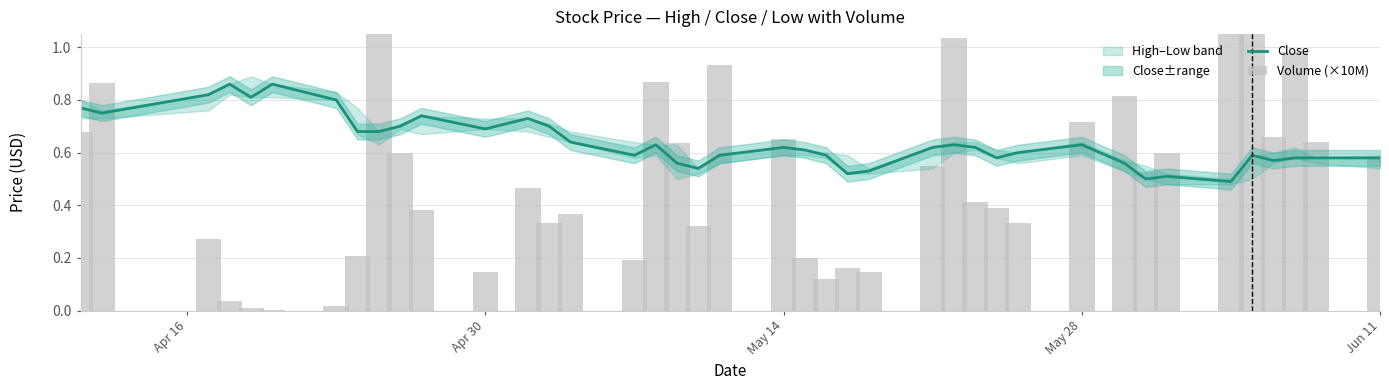

What is the average value of the Close series?

0.6